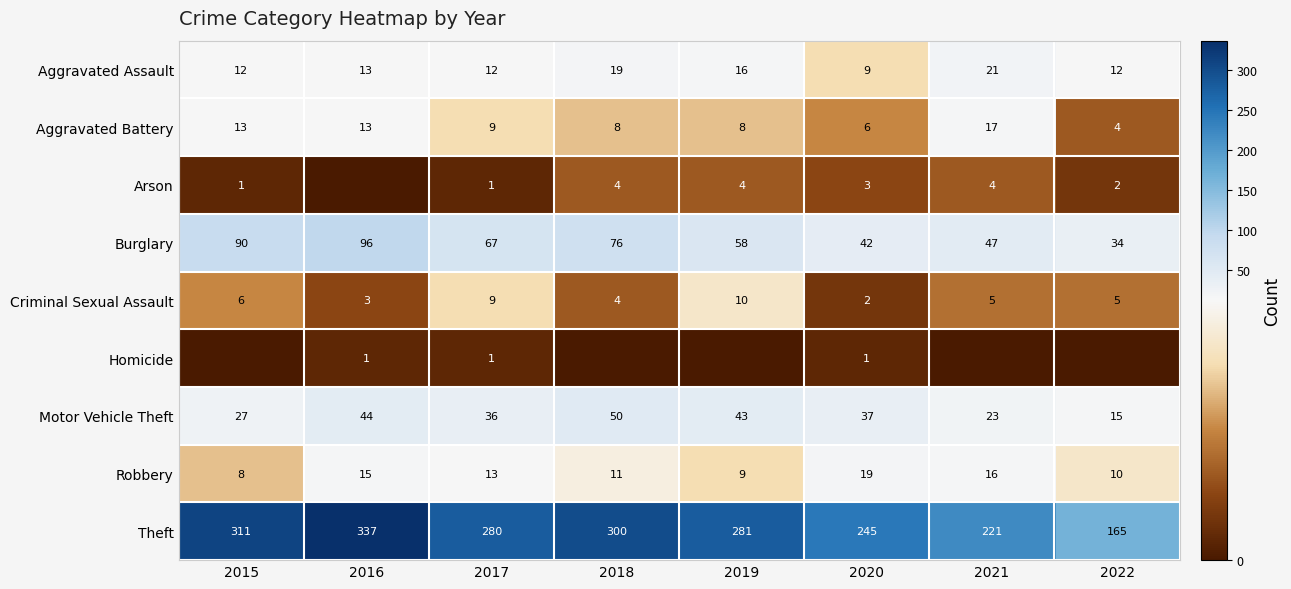

At which label does Burglary first exceed 67?

2015